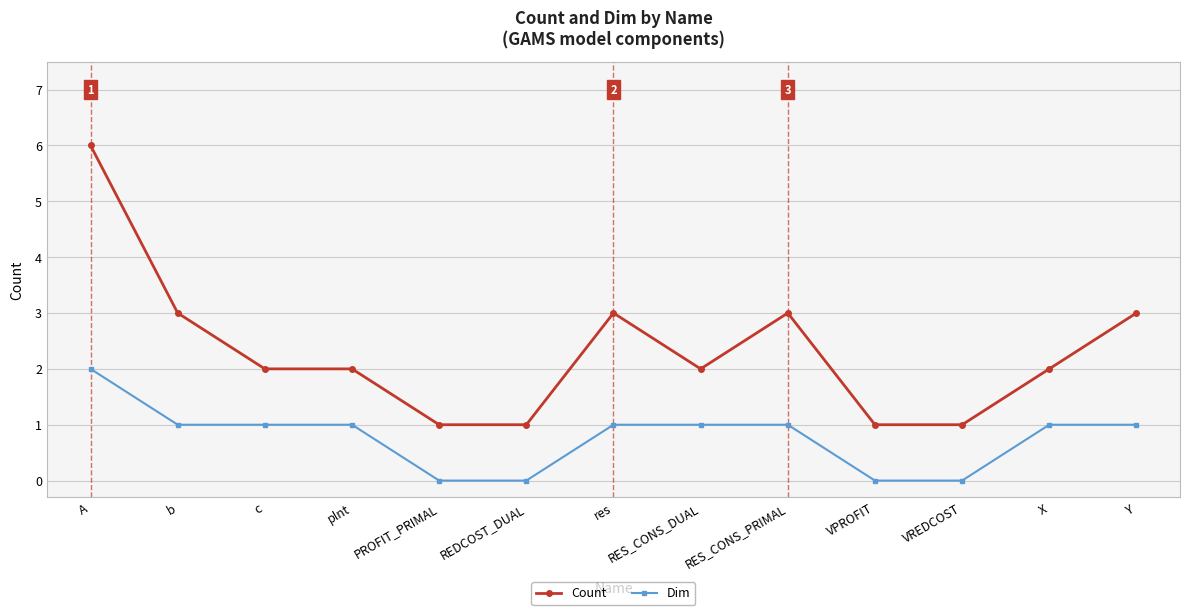

At which label does Dim first exceed 1?

A